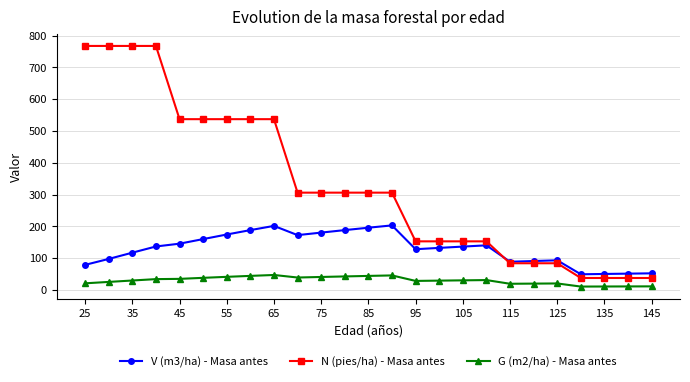

How many times do V (m3/ha) - Masa antes and N (pies/ha) - Masa antes cross each other?

1